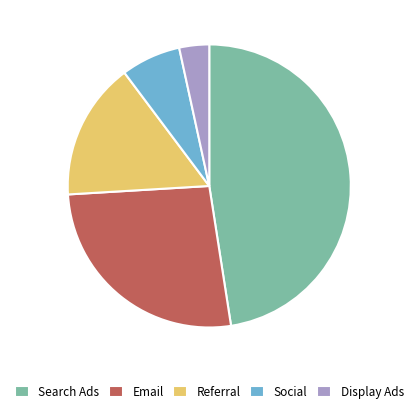

Count the number of slices in the pie.

5